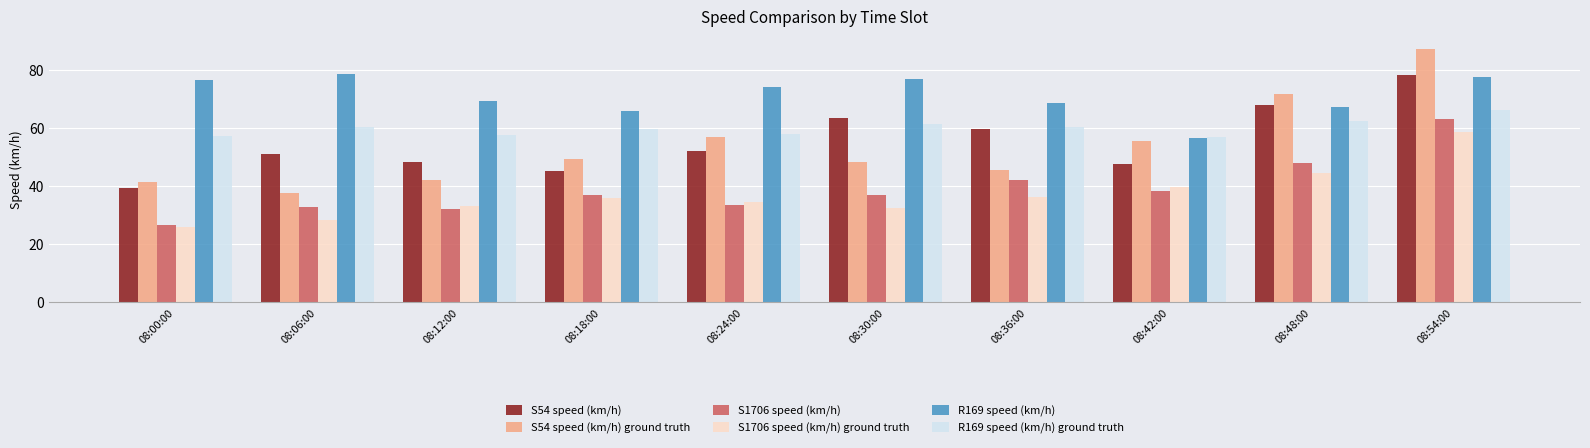

What is the sum of all S54 speed (km/h) values?

554.2